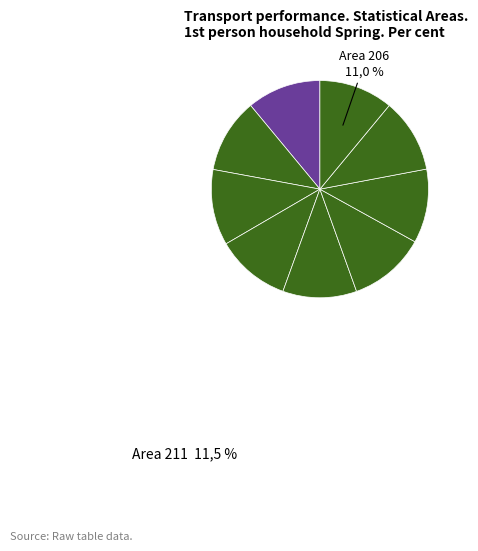

Is the sum of 214 and 206 greater than half?

No